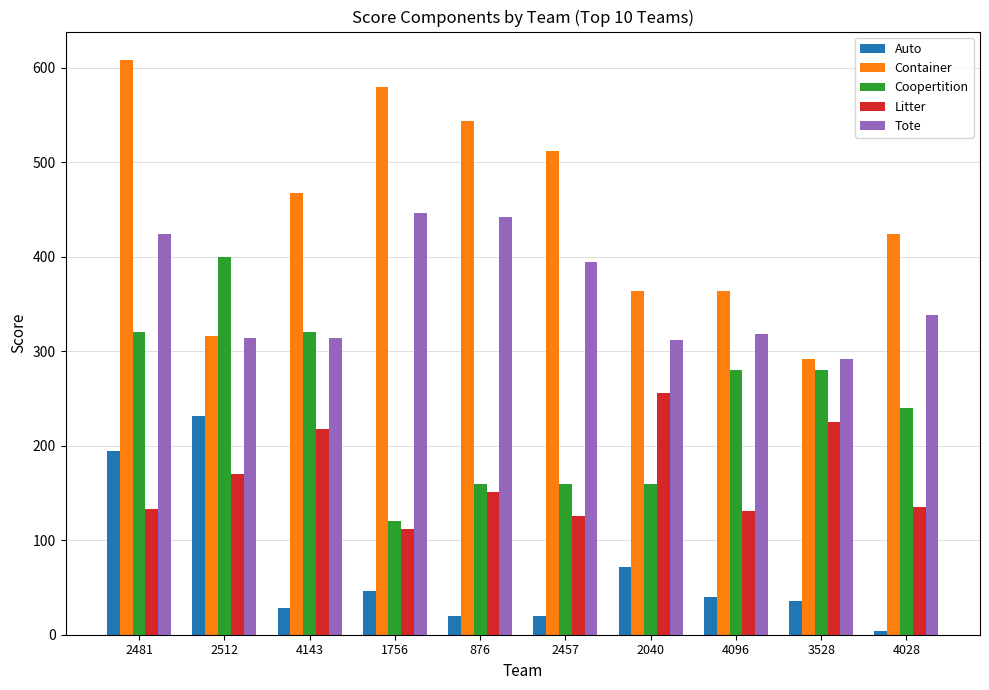

Which series has the widest spread of values?

Container